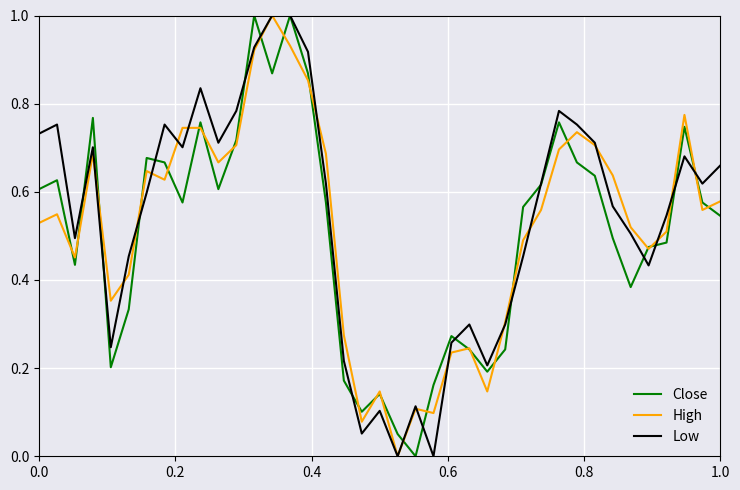

Count the number of categories in the chart.

39